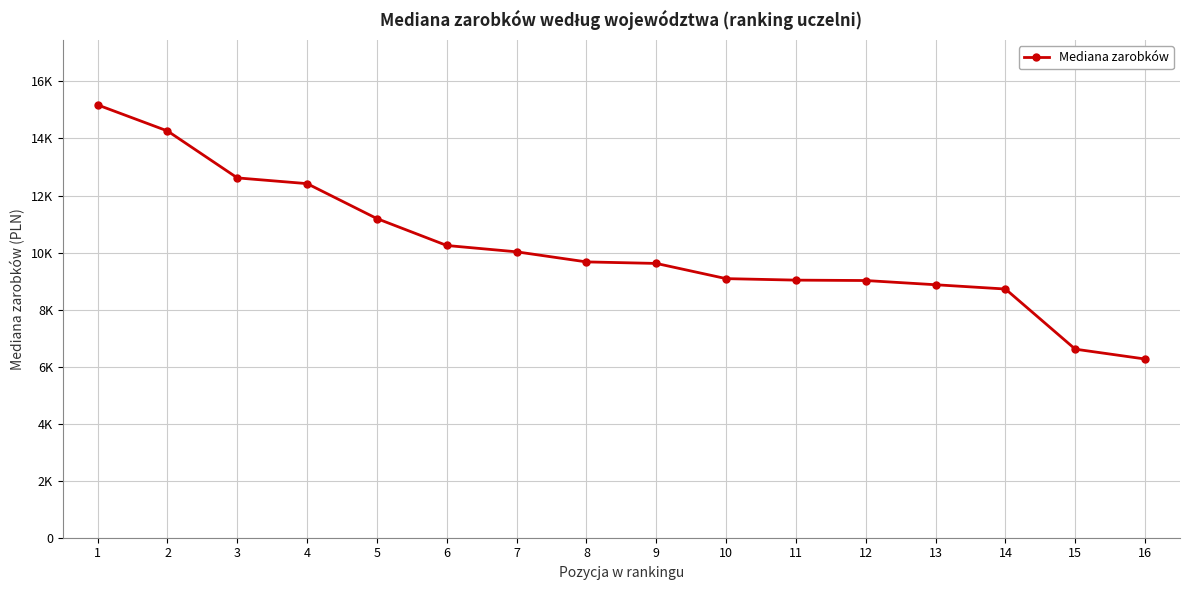

List the labels in order of value, largest first.

1, 2, 3, 4, 5, 6, 7, 8, 9, 10, 11, 12, 13, 14, 15, 16